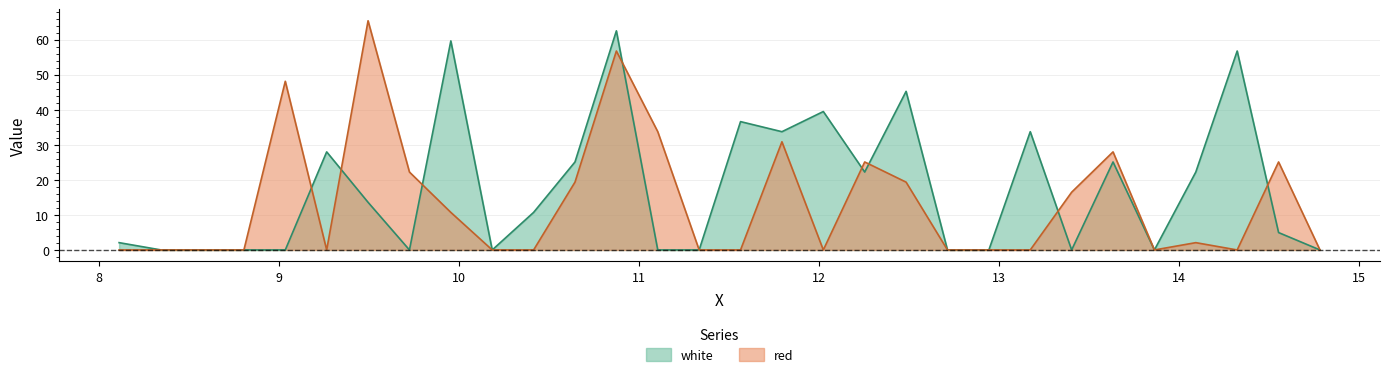

What is the sum of the white values at 11.795 and 12.025?

73.3